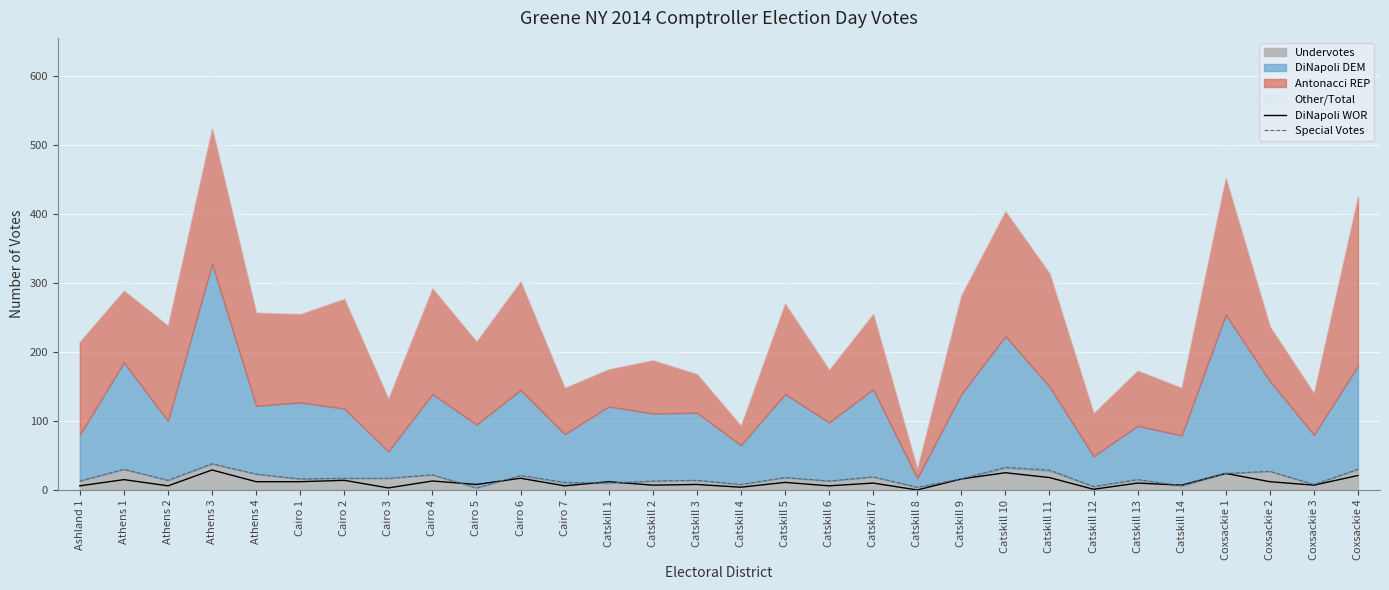

What is the average value of the DiNapoli WOR series?

11